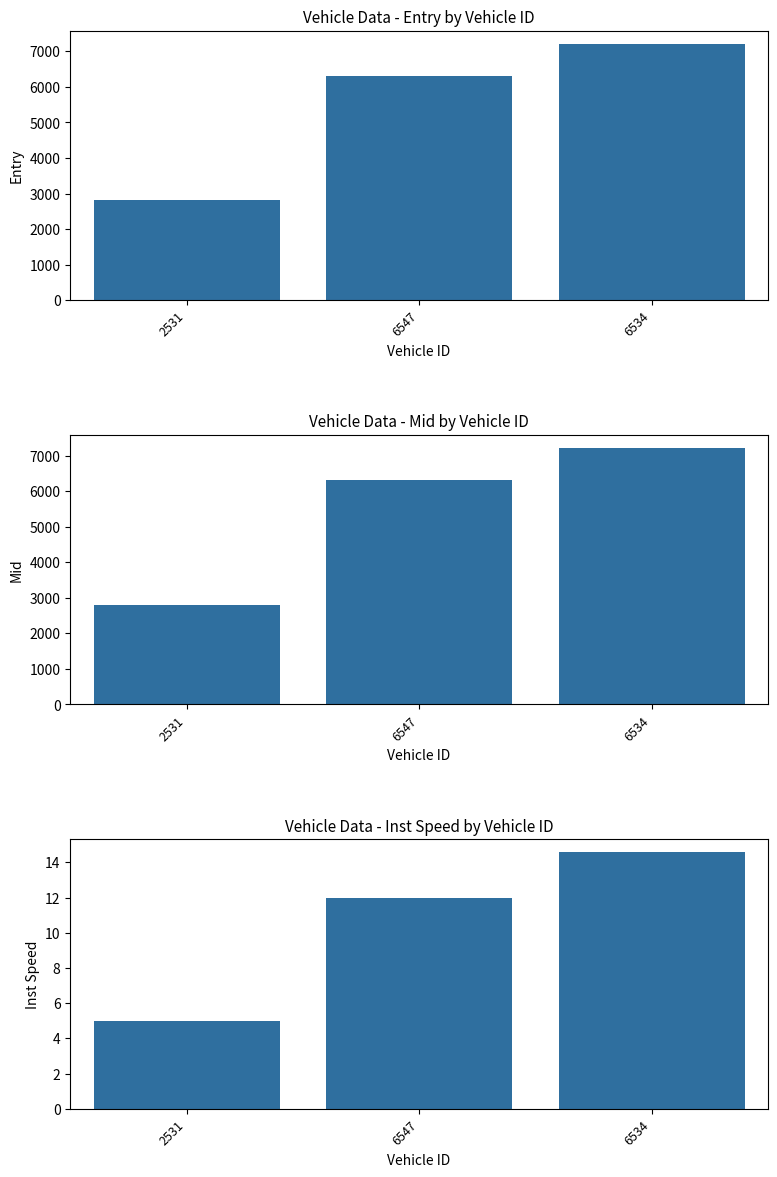

What is the difference between the maximum and second lowest values in the entry series?

898.8